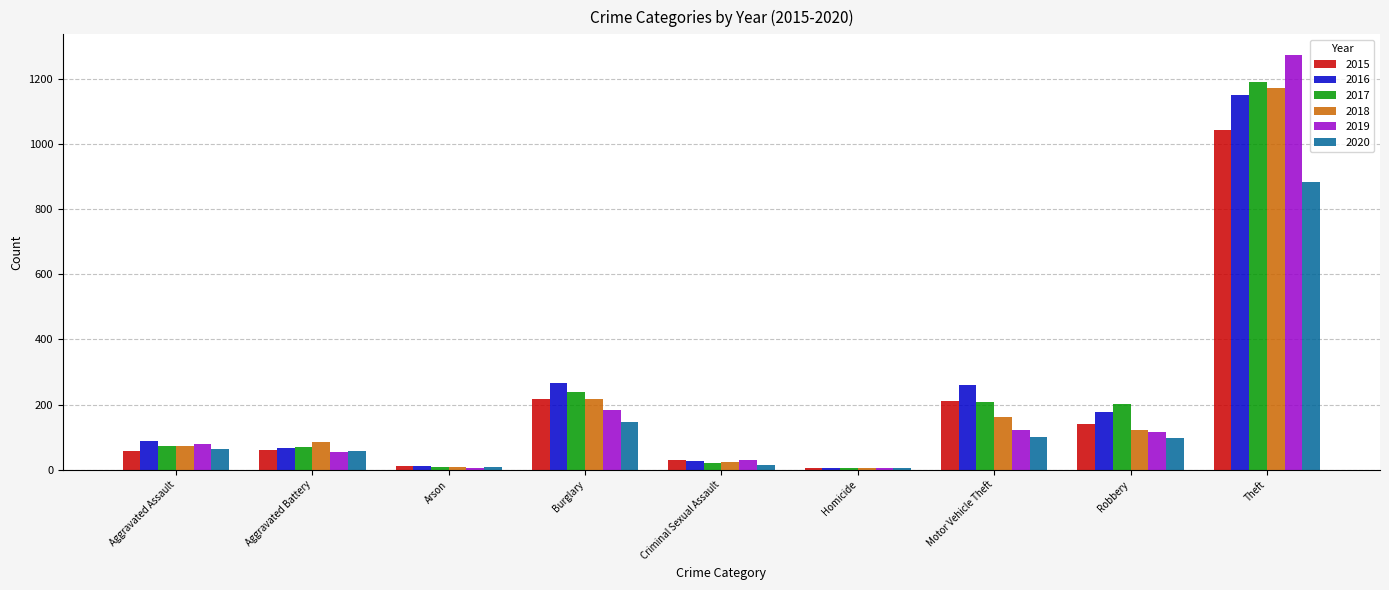

At which category does the chart reach its peak across all series?

Theft